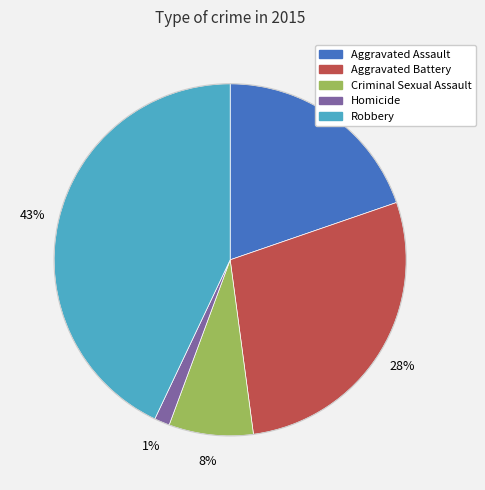

Combined, do Criminal Sexual Assault and Aggravated Assault account for over 50%?

No